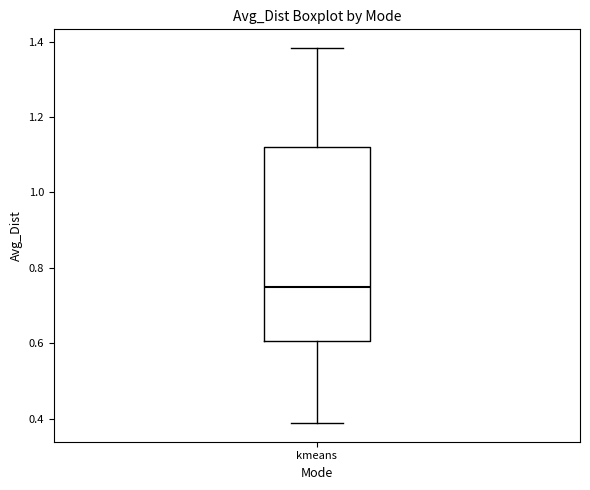

Where is the upper edge of the box for kmeans on the y-axis? The values are not printed on the chart, so give them approximately, as read against the axis.

1.12